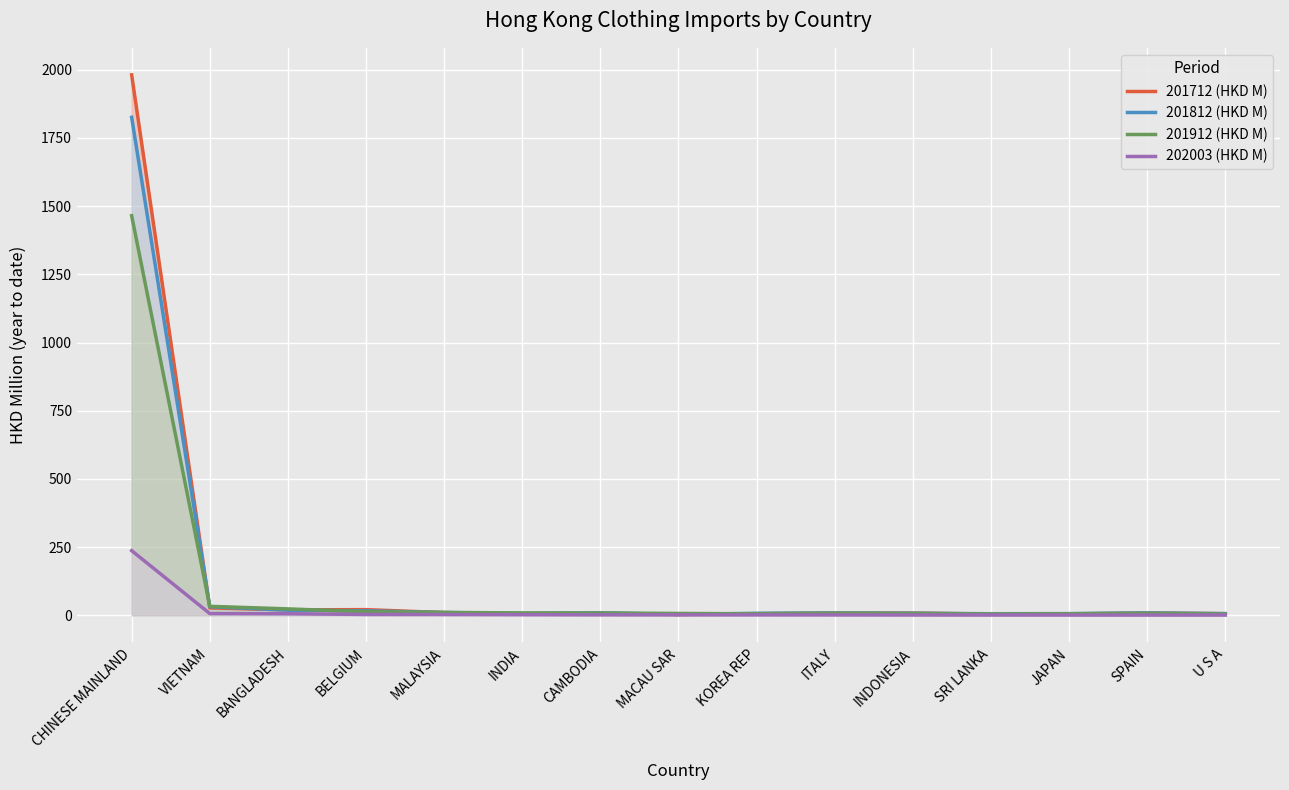

What is the average value of the 201712 (HKD M) series?

141.7